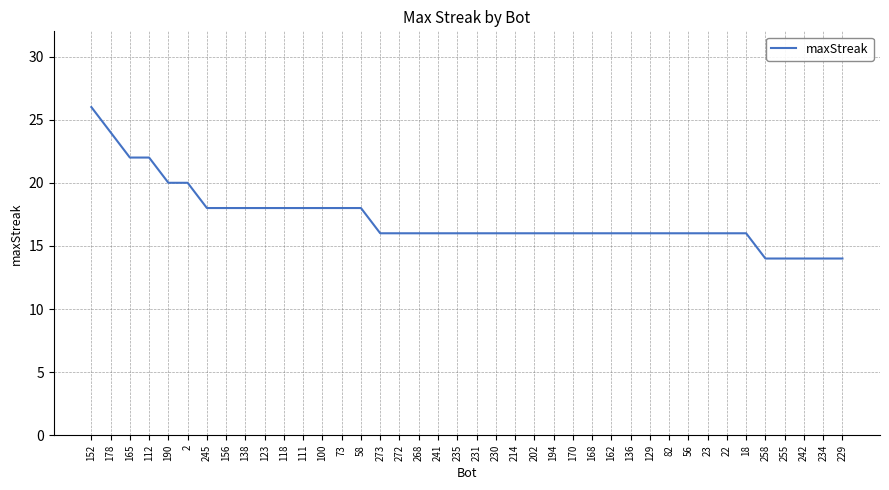

What is the difference between the maximum and minimum values?

12